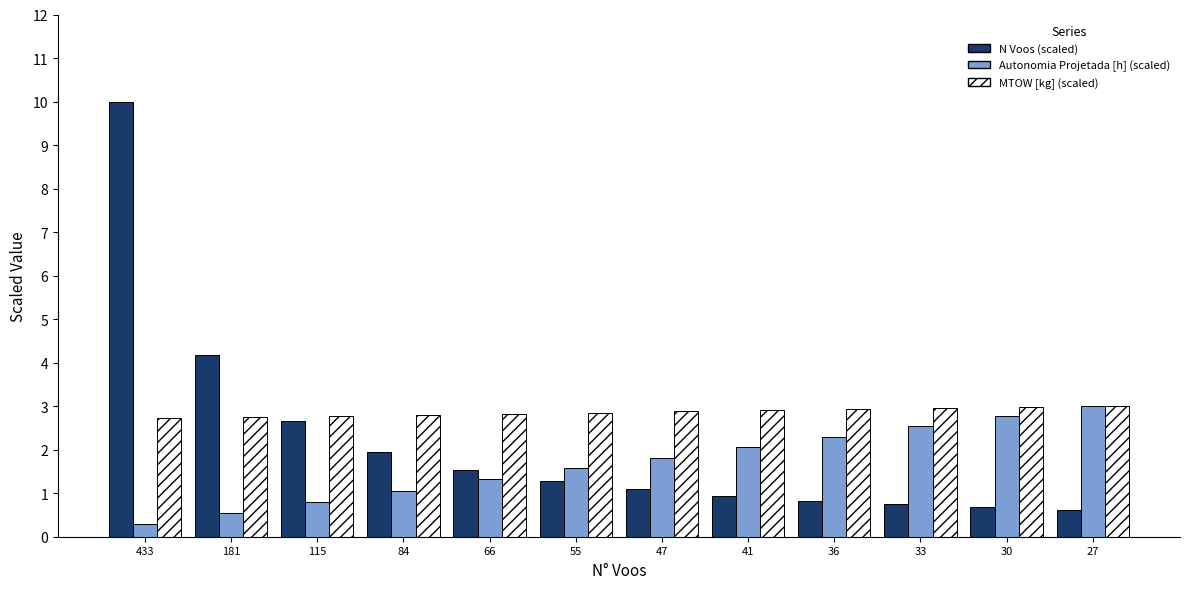

What is the average value of the N Voos (scaled) series?

2.2